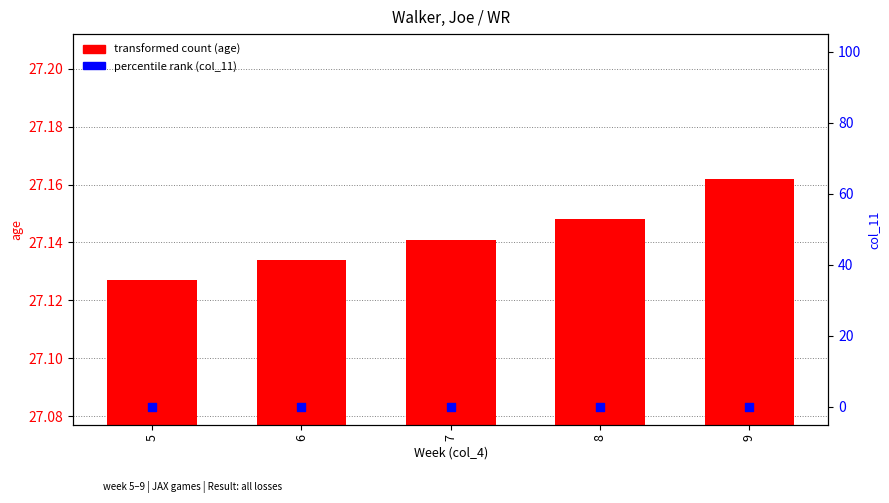

Which series has the largest Y range (max minus min)?

transformed count (age)